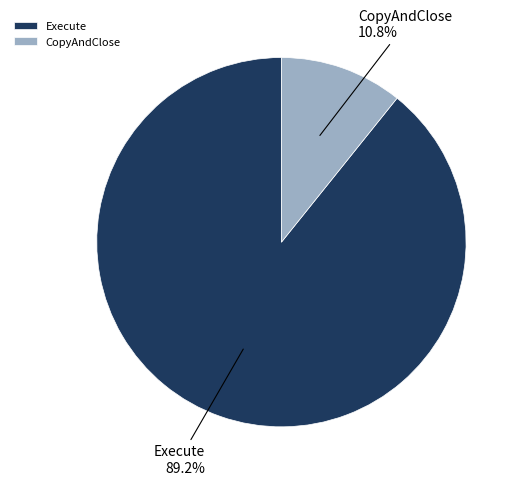

What percentage is the Execute slice, to the nearest percent?

89%